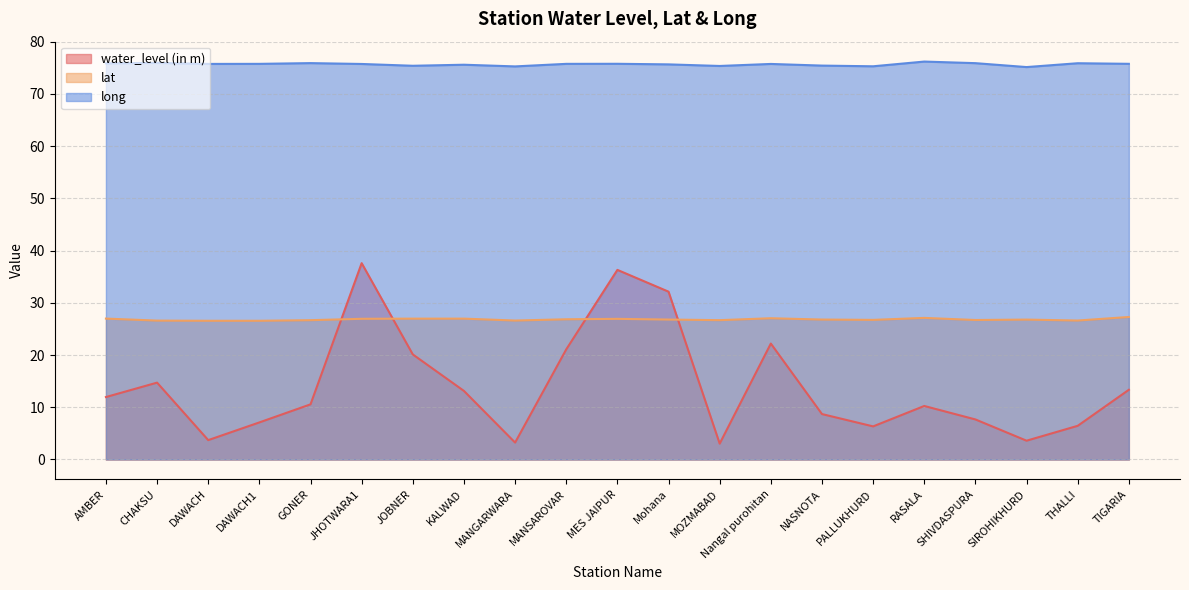

Is it true that lat equals 14.0 at DAWACH?

False